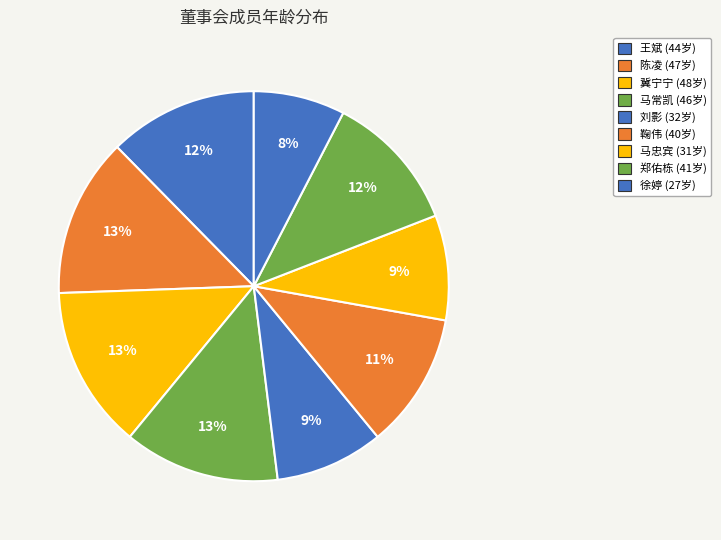

Is 刘影 the majority of the pie?

No